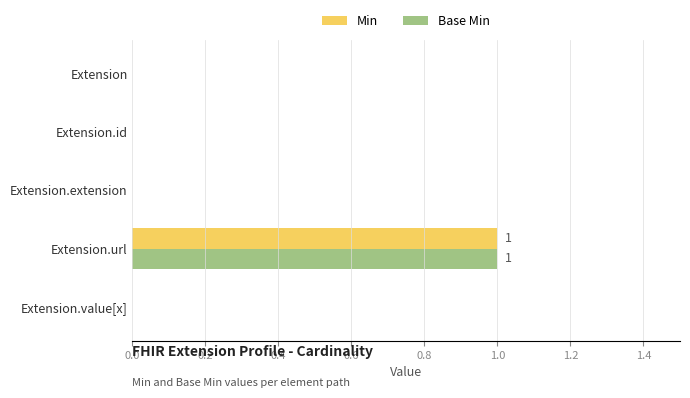

Which category has the highest value in the Min series?

Extension.url